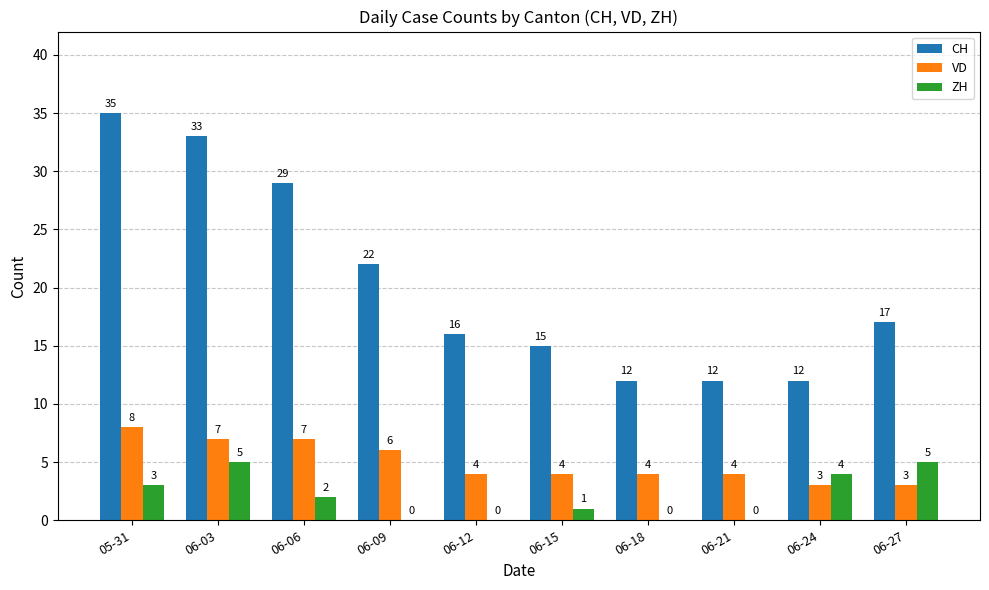

At which category is the sum across all series the highest?

05-31